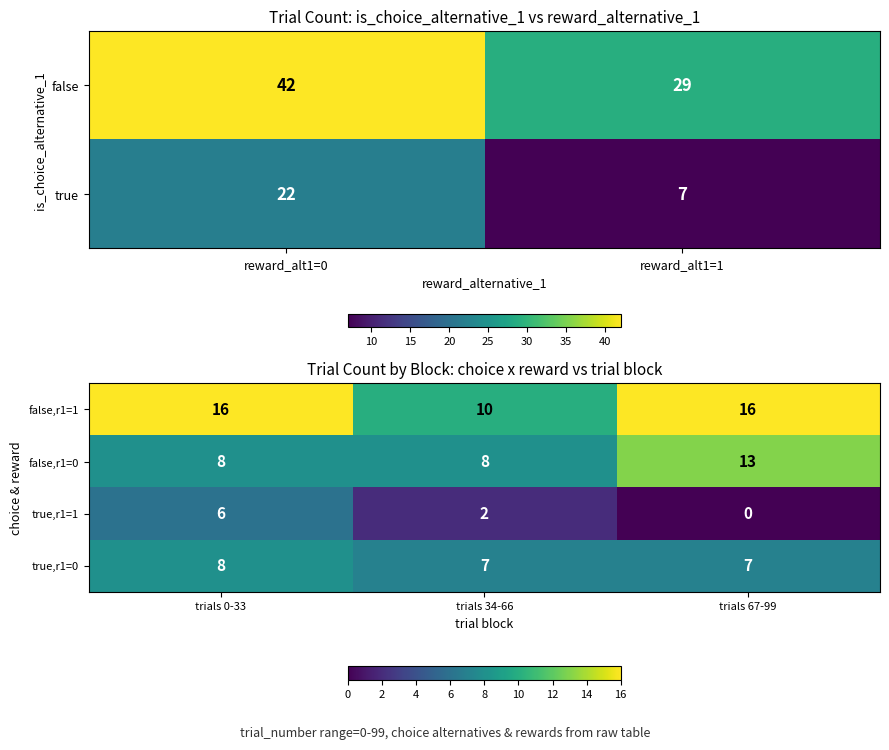

Count the true,r1=0 values in the range 7 to 8.

3